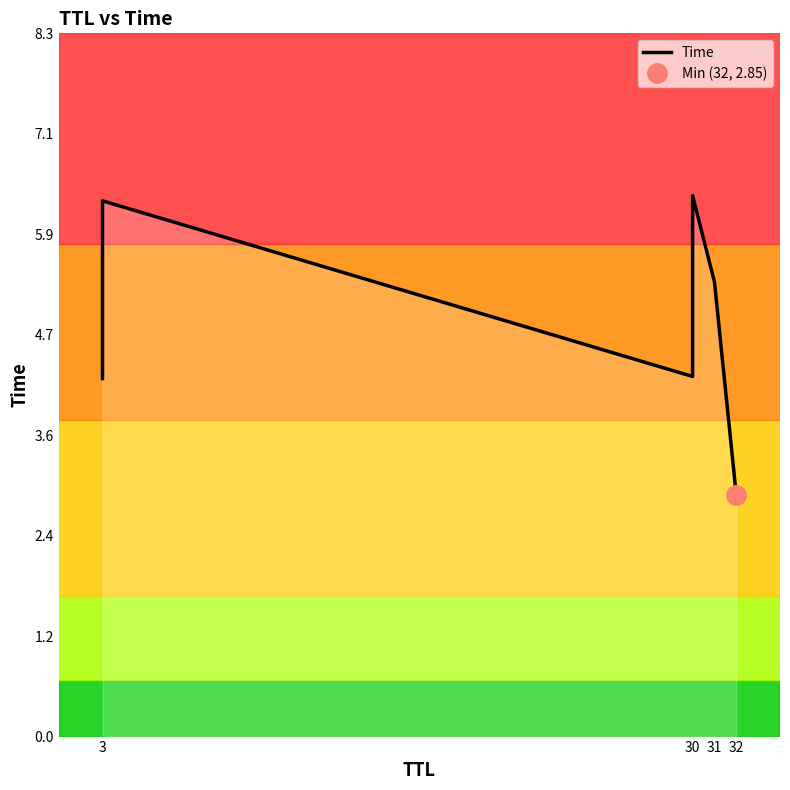

Does the chart have visible grid lines?

No